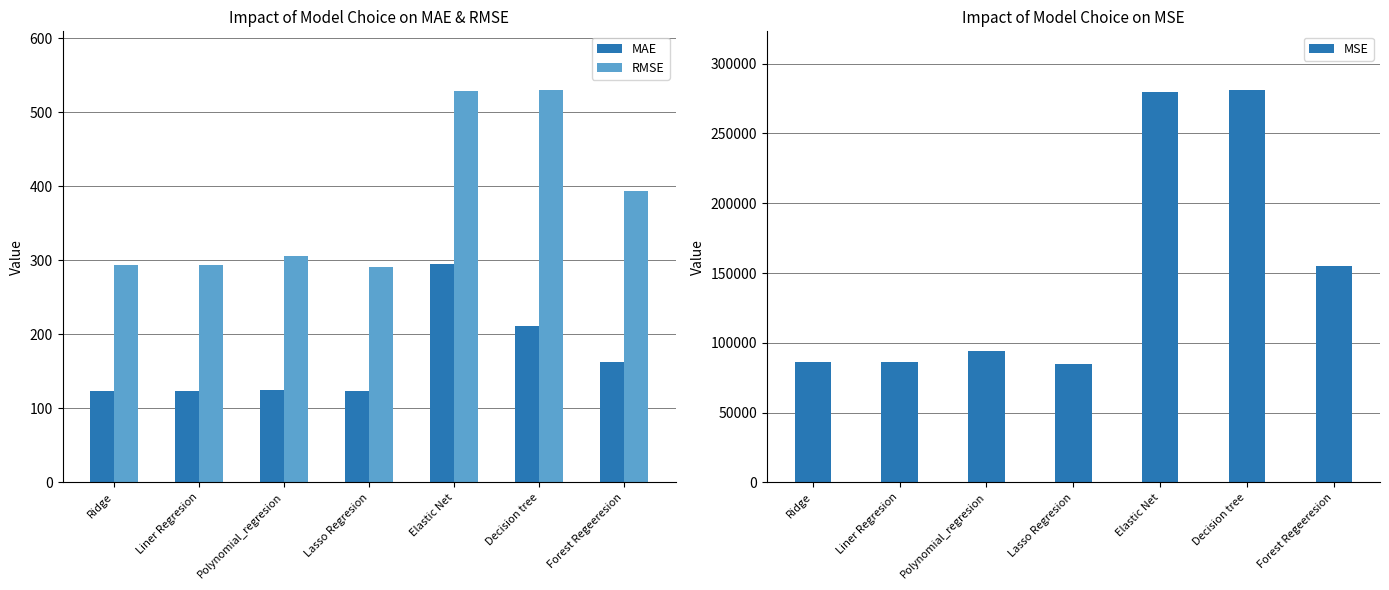

How many bars are there in each group?

3